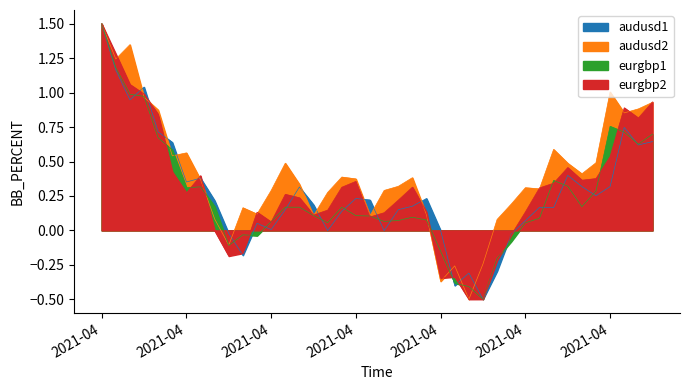

Reading left to right, transcribe all the data shown in this chart.

Open: 1.5	1.2	0.9	1.0	0.7	0.6	0.4	0.4	0.2	-0.0	-0.2	0.1	0.0	0.2	0.3	0.2	-0.0	0.1	0.2	0.2	-0.0	0.2	0.2	0.2	-0.0	-0.4	-0.3	-0.5	-0.3	-0.0	0.1	0.2	0.2	0.4	0.3	0.3	0.3	0.7	0.6	0.6
High: 1.5	1.2	1.0	1.0	0.7	0.6	0.3	0.3	0.2	-0.1	-0.0	-0.0	0.1	0.2	0.2	0.1	0.1	0.2	0.1	0.1	0.1	0.1	0.1	0.1	-0.2	-0.4	-0.4	-0.5	-0.2	-0.1	0.1	0.1	0.4	0.3	0.2	0.3	0.8	0.7	0.6	0.7
Low: 1.5	1.3	1.1	1.0	0.8	0.4	0.3	0.4	-0.0	-0.2	-0.2	0.1	0.1	0.3	0.2	0.1	0.1	0.3	0.4	0.1	0.1	0.2	0.3	0.1	-0.3	-0.3	-0.5	-0.5	-0.2	-0.0	0.1	0.3	0.3	0.5	0.4	0.4	0.5	0.9	0.8	0.9
Close: 1.5	1.2	1.3	1.0	0.9	0.5	0.6	0.4	0.1	-0.1	0.2	0.1	0.3	0.5	0.3	0.1	0.3	0.4	0.4	0.1	0.3	0.3	0.4	0.1	-0.4	-0.3	-0.5	-0.2	0.1	0.2	0.3	0.3	0.6	0.5	0.4	0.5	1.0	0.9	0.9	0.9